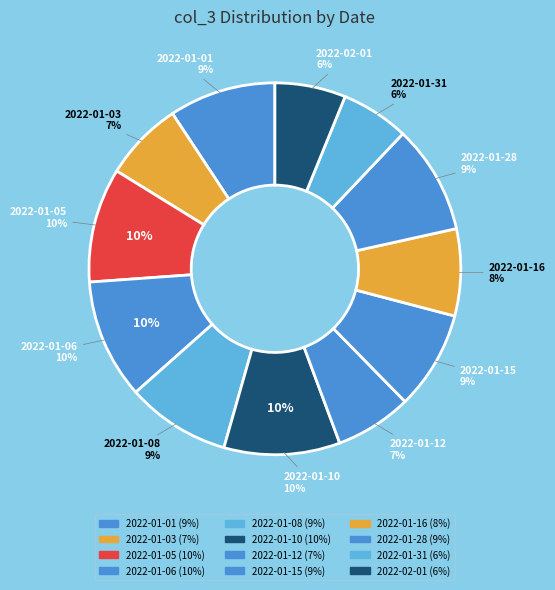

To the nearest percent, what is the average slice percentage?

8%